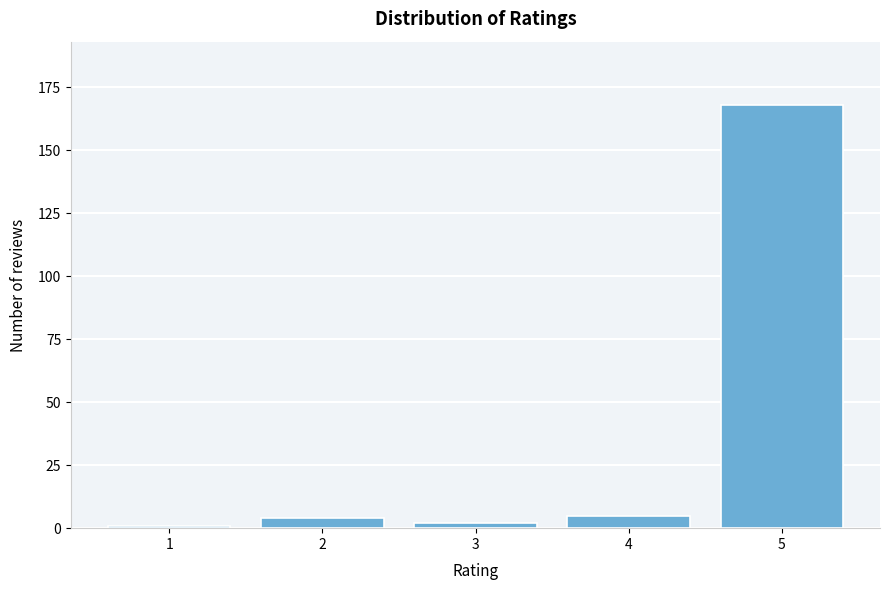

Reading left to right, what are all the values shown in this chart?

1	4	2	5	168